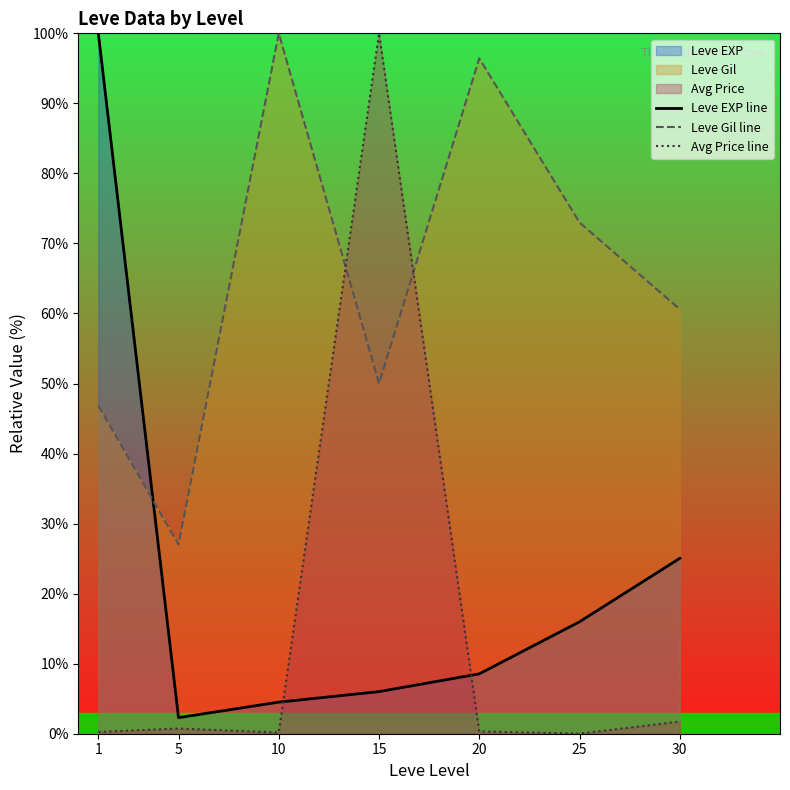

How many times do Leve EXP line and Avg Price line cross each other?

2